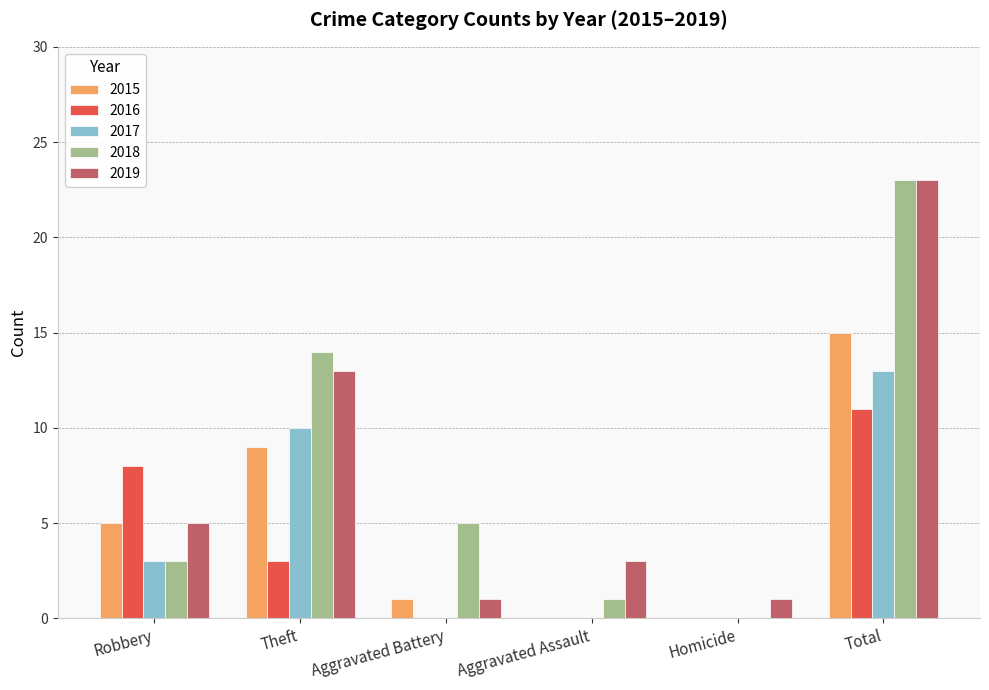

Reading right to left, extract all data points from this chart.

2015: 15	0	0	1	9	5
2016: 11	0	0	0	3	8
2017: 13	0	0	0	10	3
2018: 23	0	1	5	14	3
2019: 23	1	3	1	13	5